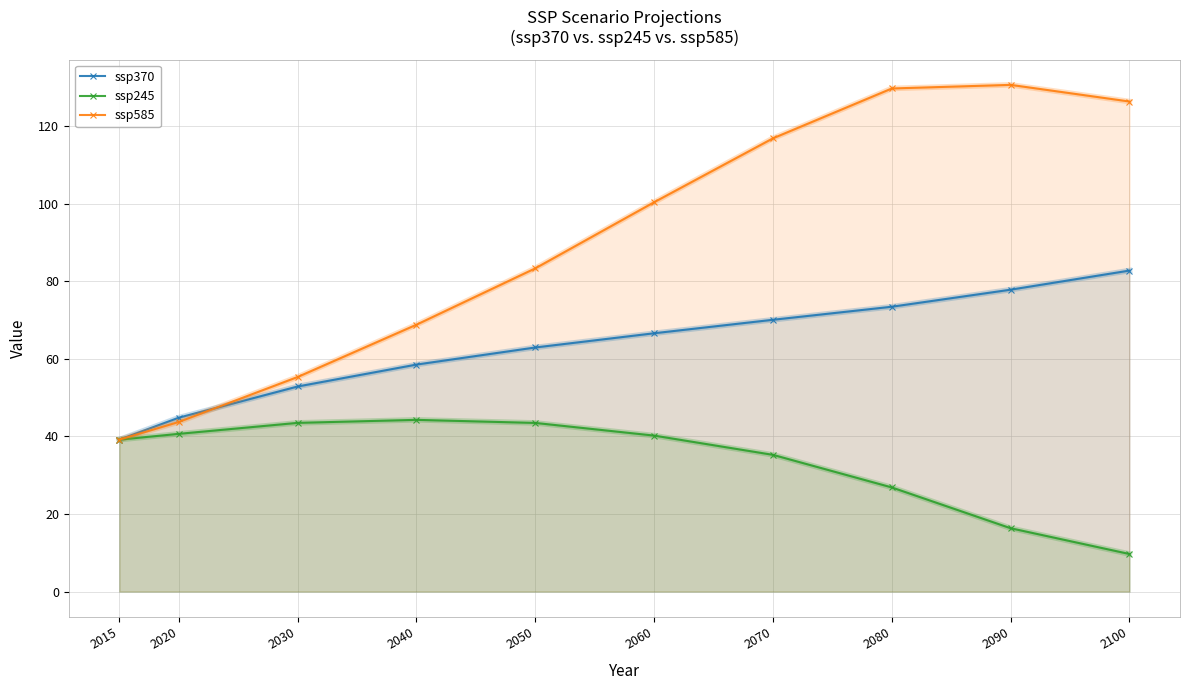

What is the difference between the maximum and second lowest values in the ssp585 series?

86.9